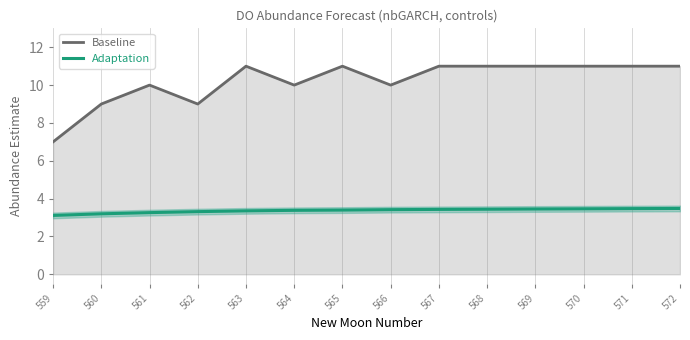

The value of Baseline at 559 is 7.0. True or false?

True